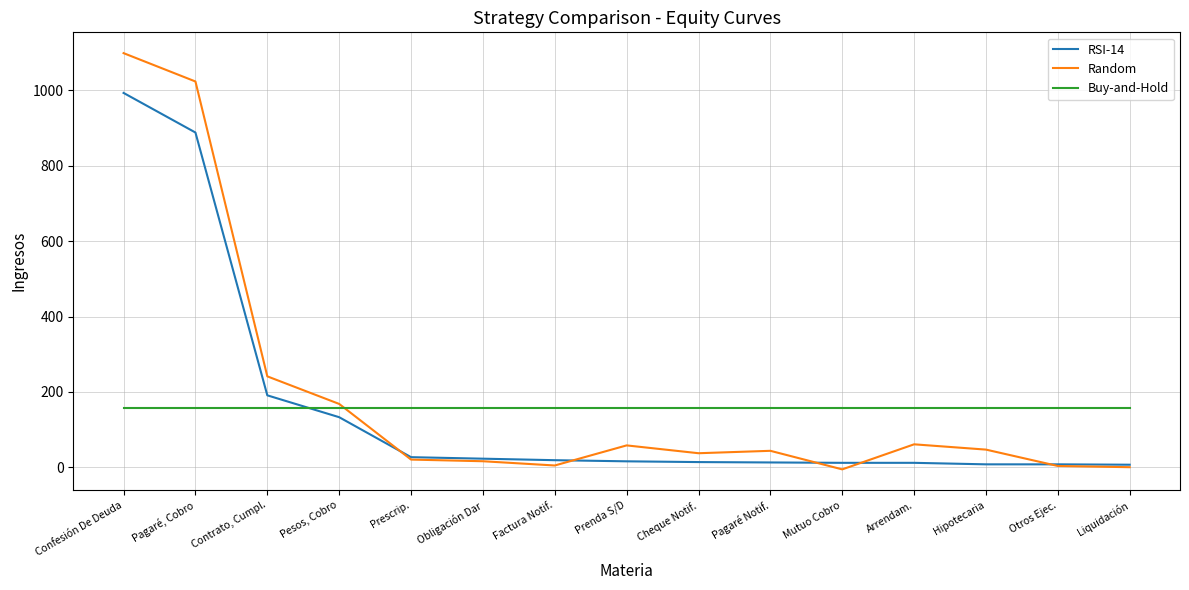

Which category has the highest value across all series?

Confesión De Deuda